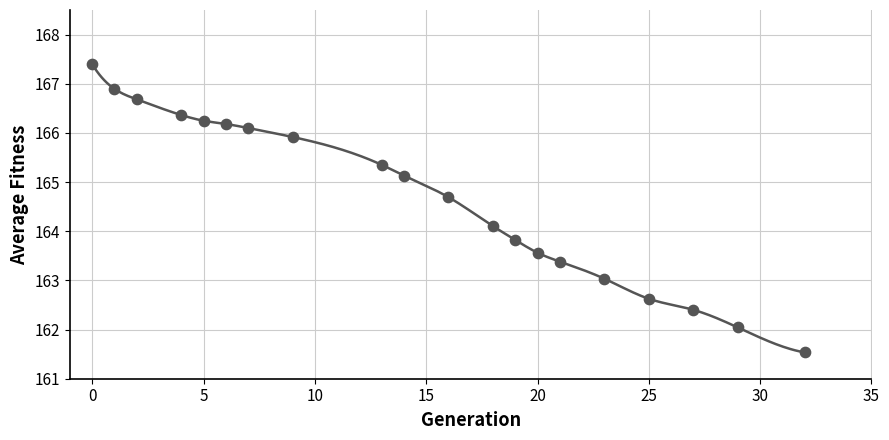

How many data points are displayed?

20